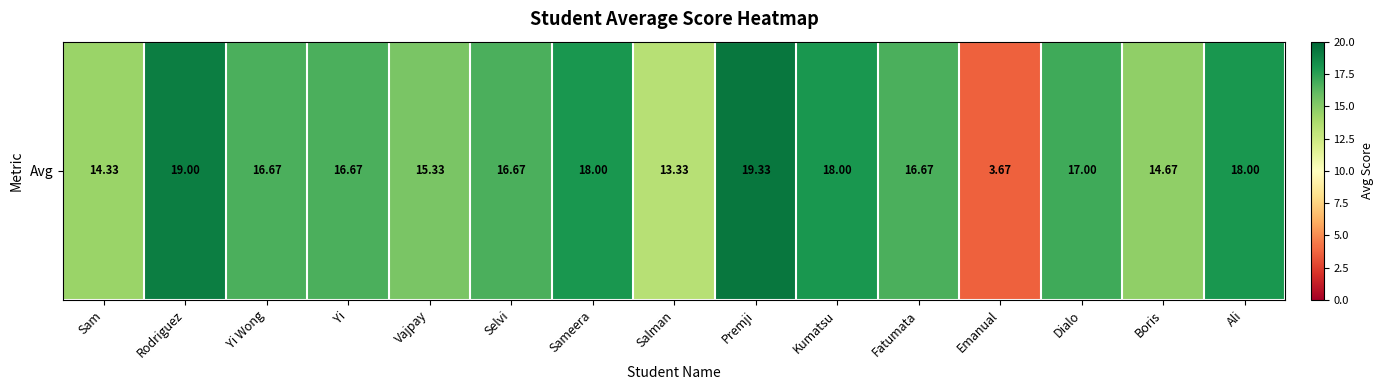

At which label does the data first exceed 16?

Rodriguez